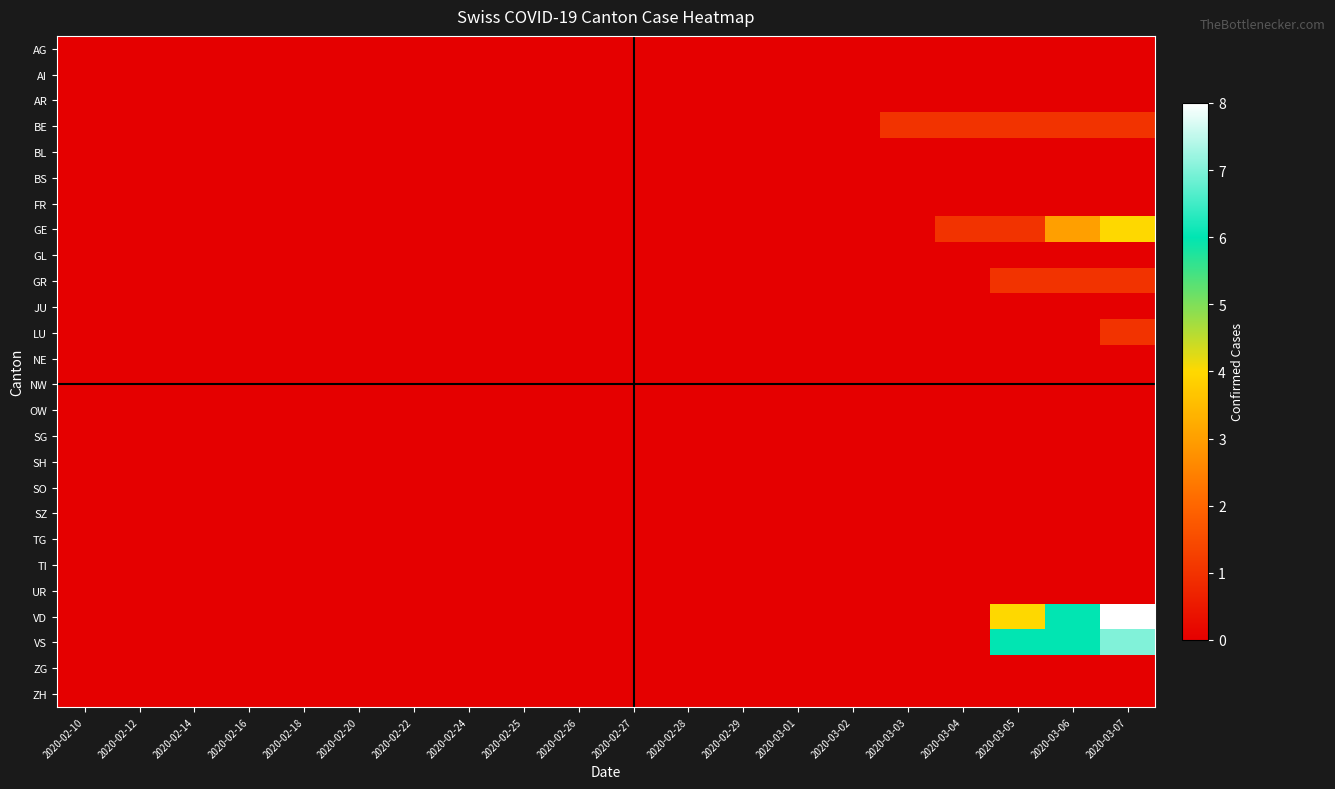

Reading right to left, what are all the values shown in this chart?

AG: 2020-03-07=0	2020-03-06=0	2020-03-05=0	2020-03-04=0	2020-03-03=0	2020-03-02=0	2020-03-01=0	2020-02-29=0	2020-02-28=0	2020-02-27=0	2020-02-26=0	2020-02-25=0	2020-02-24=0	2020-02-22=0	2020-02-20=0	2020-02-18=0	2020-02-16=0	2020-02-14=0	2020-02-12=0	2020-02-10=0
AI: 2020-03-07=0	2020-03-06=0	2020-03-05=0	2020-03-04=0	2020-03-03=0	2020-03-02=0	2020-03-01=0	2020-02-29=0	2020-02-28=0	2020-02-27=0	2020-02-26=0	2020-02-25=0	2020-02-24=0	2020-02-22=0	2020-02-20=0	2020-02-18=0	2020-02-16=0	2020-02-14=0	2020-02-12=0	2020-02-10=0
AR: 2020-03-07=0	2020-03-06=0	2020-03-05=0	2020-03-04=0	2020-03-03=0	2020-03-02=0	2020-03-01=0	2020-02-29=0	2020-02-28=0	2020-02-27=0	2020-02-26=0	2020-02-25=0	2020-02-24=0	2020-02-22=0	2020-02-20=0	2020-02-18=0	2020-02-16=0	2020-02-14=0	2020-02-12=0	2020-02-10=0
BE: 2020-03-07=1	2020-03-06=1	2020-03-05=1	2020-03-04=1	2020-03-03=1	2020-03-02=0	2020-03-01=0	2020-02-29=0	2020-02-28=0	2020-02-27=0	2020-02-26=0	2020-02-25=0	2020-02-24=0	2020-02-22=0	2020-02-20=0	2020-02-18=0	2020-02-16=0	2020-02-14=0	2020-02-12=0	2020-02-10=0
BL: 2020-03-07=0	2020-03-06=0	2020-03-05=0	2020-03-04=0	2020-03-03=0	2020-03-02=0	2020-03-01=0	2020-02-29=0	2020-02-28=0	2020-02-27=0	2020-02-26=0	2020-02-25=0	2020-02-24=0	2020-02-22=0	2020-02-20=0	2020-02-18=0	2020-02-16=0	2020-02-14=0	2020-02-12=0	2020-02-10=0
BS: 2020-03-07=0	2020-03-06=0	2020-03-05=0	2020-03-04=0	2020-03-03=0	2020-03-02=0	2020-03-01=0	2020-02-29=0	2020-02-28=0	2020-02-27=0	2020-02-26=0	2020-02-25=0	2020-02-24=0	2020-02-22=0	2020-02-20=0	2020-02-18=0	2020-02-16=0	2020-02-14=0	2020-02-12=0	2020-02-10=0
FR: 2020-03-07=0	2020-03-06=0	2020-03-05=0	2020-03-04=0	2020-03-03=0	2020-03-02=0	2020-03-01=0	2020-02-29=0	2020-02-28=0	2020-02-27=0	2020-02-26=0	2020-02-25=0	2020-02-24=0	2020-02-22=0	2020-02-20=0	2020-02-18=0	2020-02-16=0	2020-02-14=0	2020-02-12=0	2020-02-10=0
GE: 2020-03-07=4	2020-03-06=3	2020-03-05=1	2020-03-04=1	2020-03-03=0	2020-03-02=0	2020-03-01=0	2020-02-29=0	2020-02-28=0	2020-02-27=0	2020-02-26=0	2020-02-25=0	2020-02-24=0	2020-02-22=0	2020-02-20=0	2020-02-18=0	2020-02-16=0	2020-02-14=0	2020-02-12=0	2020-02-10=0
GL: 2020-03-07=0	2020-03-06=0	2020-03-05=0	2020-03-04=0	2020-03-03=0	2020-03-02=0	2020-03-01=0	2020-02-29=0	2020-02-28=0	2020-02-27=0	2020-02-26=0	2020-02-25=0	2020-02-24=0	2020-02-22=0	2020-02-20=0	2020-02-18=0	2020-02-16=0	2020-02-14=0	2020-02-12=0	2020-02-10=0
GR: 2020-03-07=1	2020-03-06=1	2020-03-05=1	2020-03-04=0	2020-03-03=0	2020-03-02=0	2020-03-01=0	2020-02-29=0	2020-02-28=0	2020-02-27=0	2020-02-26=0	2020-02-25=0	2020-02-24=0	2020-02-22=0	2020-02-20=0	2020-02-18=0	2020-02-16=0	2020-02-14=0	2020-02-12=0	2020-02-10=0
JU: 2020-03-07=0	2020-03-06=0	2020-03-05=0	2020-03-04=0	2020-03-03=0	2020-03-02=0	2020-03-01=0	2020-02-29=0	2020-02-28=0	2020-02-27=0	2020-02-26=0	2020-02-25=0	2020-02-24=0	2020-02-22=0	2020-02-20=0	2020-02-18=0	2020-02-16=0	2020-02-14=0	2020-02-12=0	2020-02-10=0
LU: 2020-03-07=1	2020-03-06=0	2020-03-05=0	2020-03-04=0	2020-03-03=0	2020-03-02=0	2020-03-01=0	2020-02-29=0	2020-02-28=0	2020-02-27=0	2020-02-26=0	2020-02-25=0	2020-02-24=0	2020-02-22=0	2020-02-20=0	2020-02-18=0	2020-02-16=0	2020-02-14=0	2020-02-12=0	2020-02-10=0
NE: 2020-03-07=0	2020-03-06=0	2020-03-05=0	2020-03-04=0	2020-03-03=0	2020-03-02=0	2020-03-01=0	2020-02-29=0	2020-02-28=0	2020-02-27=0	2020-02-26=0	2020-02-25=0	2020-02-24=0	2020-02-22=0	2020-02-20=0	2020-02-18=0	2020-02-16=0	2020-02-14=0	2020-02-12=0	2020-02-10=0
NW: 2020-03-07=0	2020-03-06=0	2020-03-05=0	2020-03-04=0	2020-03-03=0	2020-03-02=0	2020-03-01=0	2020-02-29=0	2020-02-28=0	2020-02-27=0	2020-02-26=0	2020-02-25=0	2020-02-24=0	2020-02-22=0	2020-02-20=0	2020-02-18=0	2020-02-16=0	2020-02-14=0	2020-02-12=0	2020-02-10=0
OW: 2020-03-07=0	2020-03-06=0	2020-03-05=0	2020-03-04=0	2020-03-03=0	2020-03-02=0	2020-03-01=0	2020-02-29=0	2020-02-28=0	2020-02-27=0	2020-02-26=0	2020-02-25=0	2020-02-24=0	2020-02-22=0	2020-02-20=0	2020-02-18=0	2020-02-16=0	2020-02-14=0	2020-02-12=0	2020-02-10=0
SG: 2020-03-07=0	2020-03-06=0	2020-03-05=0	2020-03-04=0	2020-03-03=0	2020-03-02=0	2020-03-01=0	2020-02-29=0	2020-02-28=0	2020-02-27=0	2020-02-26=0	2020-02-25=0	2020-02-24=0	2020-02-22=0	2020-02-20=0	2020-02-18=0	2020-02-16=0	2020-02-14=0	2020-02-12=0	2020-02-10=0
SH: 2020-03-07=0	2020-03-06=0	2020-03-05=0	2020-03-04=0	2020-03-03=0	2020-03-02=0	2020-03-01=0	2020-02-29=0	2020-02-28=0	2020-02-27=0	2020-02-26=0	2020-02-25=0	2020-02-24=0	2020-02-22=0	2020-02-20=0	2020-02-18=0	2020-02-16=0	2020-02-14=0	2020-02-12=0	2020-02-10=0
SO: 2020-03-07=0	2020-03-06=0	2020-03-05=0	2020-03-04=0	2020-03-03=0	2020-03-02=0	2020-03-01=0	2020-02-29=0	2020-02-28=0	2020-02-27=0	2020-02-26=0	2020-02-25=0	2020-02-24=0	2020-02-22=0	2020-02-20=0	2020-02-18=0	2020-02-16=0	2020-02-14=0	2020-02-12=0	2020-02-10=0
SZ: 2020-03-07=0	2020-03-06=0	2020-03-05=0	2020-03-04=0	2020-03-03=0	2020-03-02=0	2020-03-01=0	2020-02-29=0	2020-02-28=0	2020-02-27=0	2020-02-26=0	2020-02-25=0	2020-02-24=0	2020-02-22=0	2020-02-20=0	2020-02-18=0	2020-02-16=0	2020-02-14=0	2020-02-12=0	2020-02-10=0
TG: 2020-03-07=0	2020-03-06=0	2020-03-05=0	2020-03-04=0	2020-03-03=0	2020-03-02=0	2020-03-01=0	2020-02-29=0	2020-02-28=0	2020-02-27=0	2020-02-26=0	2020-02-25=0	2020-02-24=0	2020-02-22=0	2020-02-20=0	2020-02-18=0	2020-02-16=0	2020-02-14=0	2020-02-12=0	2020-02-10=0
TI: 2020-03-07=0	2020-03-06=0	2020-03-05=0	2020-03-04=0	2020-03-03=0	2020-03-02=0	2020-03-01=0	2020-02-29=0	2020-02-28=0	2020-02-27=0	2020-02-26=0	2020-02-25=0	2020-02-24=0	2020-02-22=0	2020-02-20=0	2020-02-18=0	2020-02-16=0	2020-02-14=0	2020-02-12=0	2020-02-10=0
UR: 2020-03-07=0	2020-03-06=0	2020-03-05=0	2020-03-04=0	2020-03-03=0	2020-03-02=0	2020-03-01=0	2020-02-29=0	2020-02-28=0	2020-02-27=0	2020-02-26=0	2020-02-25=0	2020-02-24=0	2020-02-22=0	2020-02-20=0	2020-02-18=0	2020-02-16=0	2020-02-14=0	2020-02-12=0	2020-02-10=0
VD: 2020-03-07=8	2020-03-06=6	2020-03-05=4	2020-03-04=0	2020-03-03=0	2020-03-02=0	2020-03-01=0	2020-02-29=0	2020-02-28=0	2020-02-27=0	2020-02-26=0	2020-02-25=0	2020-02-24=0	2020-02-22=0	2020-02-20=0	2020-02-18=0	2020-02-16=0	2020-02-14=0	2020-02-12=0	2020-02-10=0
VS: 2020-03-07=7	2020-03-06=6	2020-03-05=6	2020-03-04=0	2020-03-03=0	2020-03-02=0	2020-03-01=0	2020-02-29=0	2020-02-28=0	2020-02-27=0	2020-02-26=0	2020-02-25=0	2020-02-24=0	2020-02-22=0	2020-02-20=0	2020-02-18=0	2020-02-16=0	2020-02-14=0	2020-02-12=0	2020-02-10=0
ZG: 2020-03-07=0	2020-03-06=0	2020-03-05=0	2020-03-04=0	2020-03-03=0	2020-03-02=0	2020-03-01=0	2020-02-29=0	2020-02-28=0	2020-02-27=0	2020-02-26=0	2020-02-25=0	2020-02-24=0	2020-02-22=0	2020-02-20=0	2020-02-18=0	2020-02-16=0	2020-02-14=0	2020-02-12=0	2020-02-10=0
ZH: 2020-03-07=0	2020-03-06=0	2020-03-05=0	2020-03-04=0	2020-03-03=0	2020-03-02=0	2020-03-01=0	2020-02-29=0	2020-02-28=0	2020-02-27=0	2020-02-26=0	2020-02-25=0	2020-02-24=0	2020-02-22=0	2020-02-20=0	2020-02-18=0	2020-02-16=0	2020-02-14=0	2020-02-12=0	2020-02-10=0